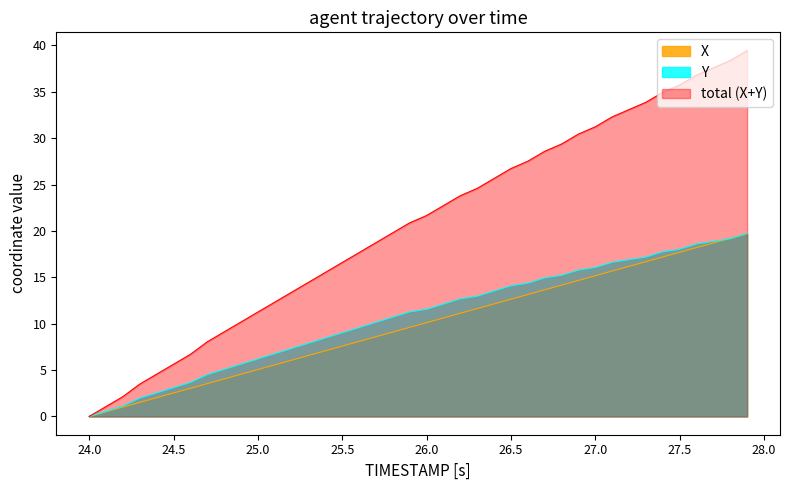

How many data points in TIMESTAMP are above 21?

20